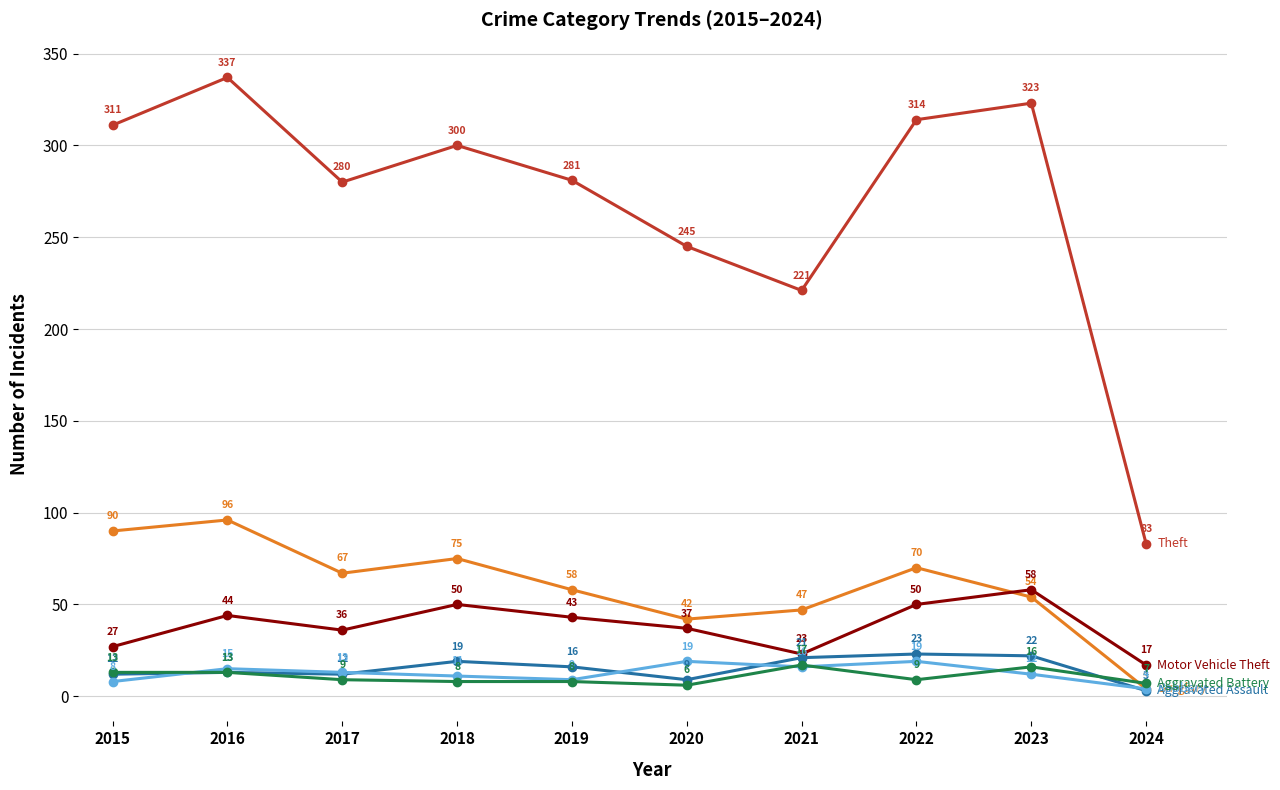

At which category is the sum across all series the highest?

2016